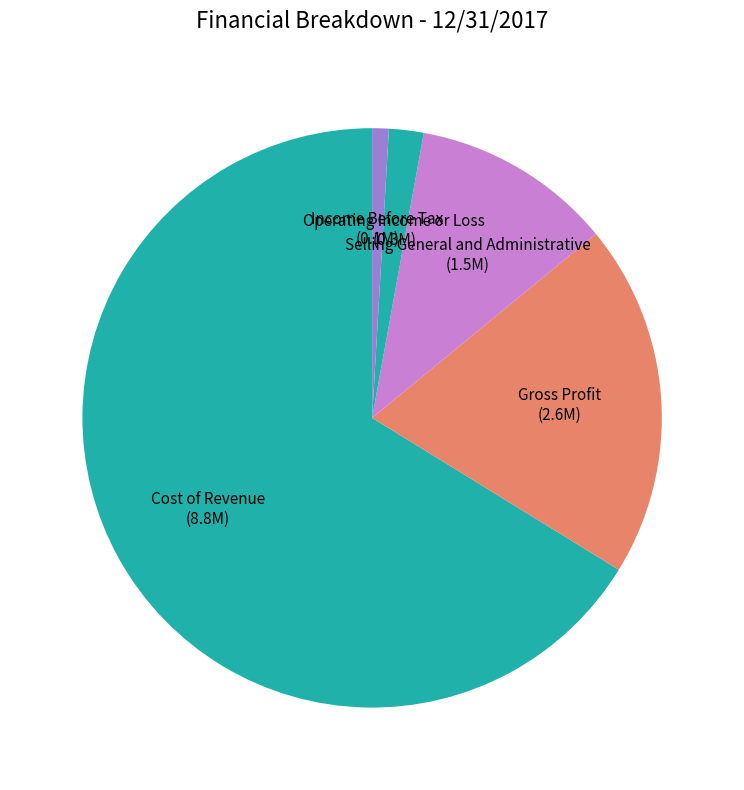

Is the sum of Income Before Tax and Selling General and Administrative greater than half?

No